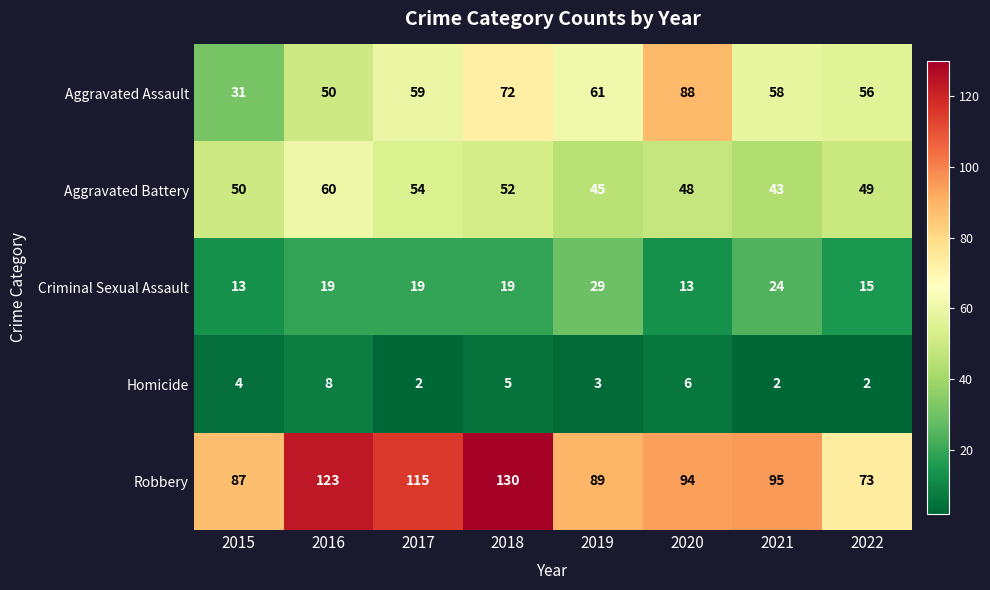

At how many categories does at least one series exceed 117?

2